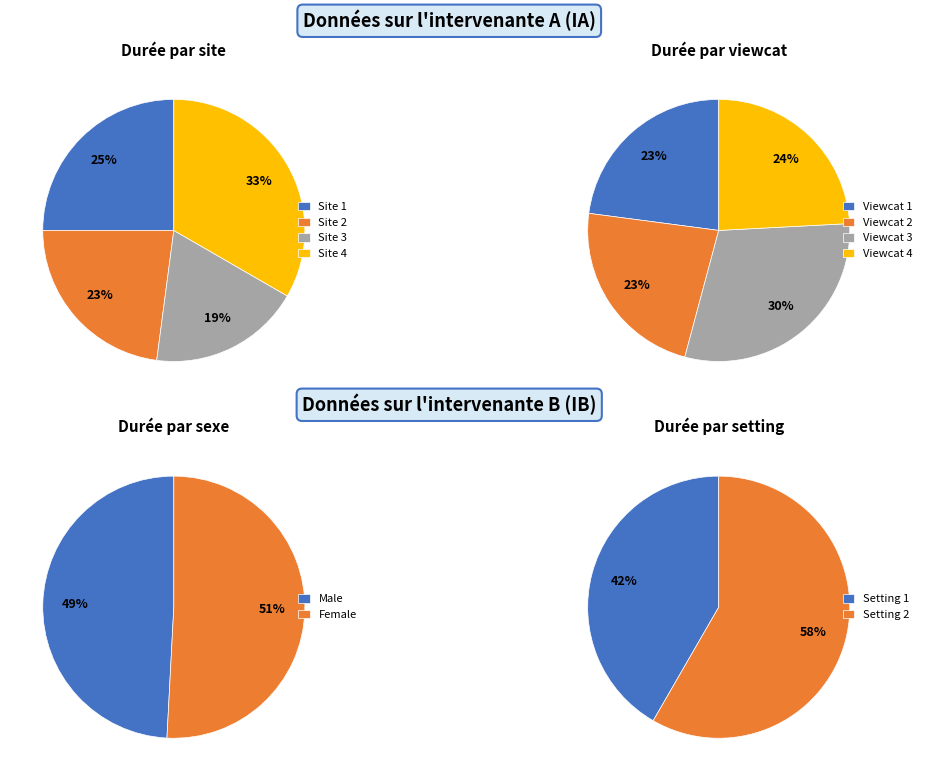

To the nearest percent, what portion does 1 represent?

23%